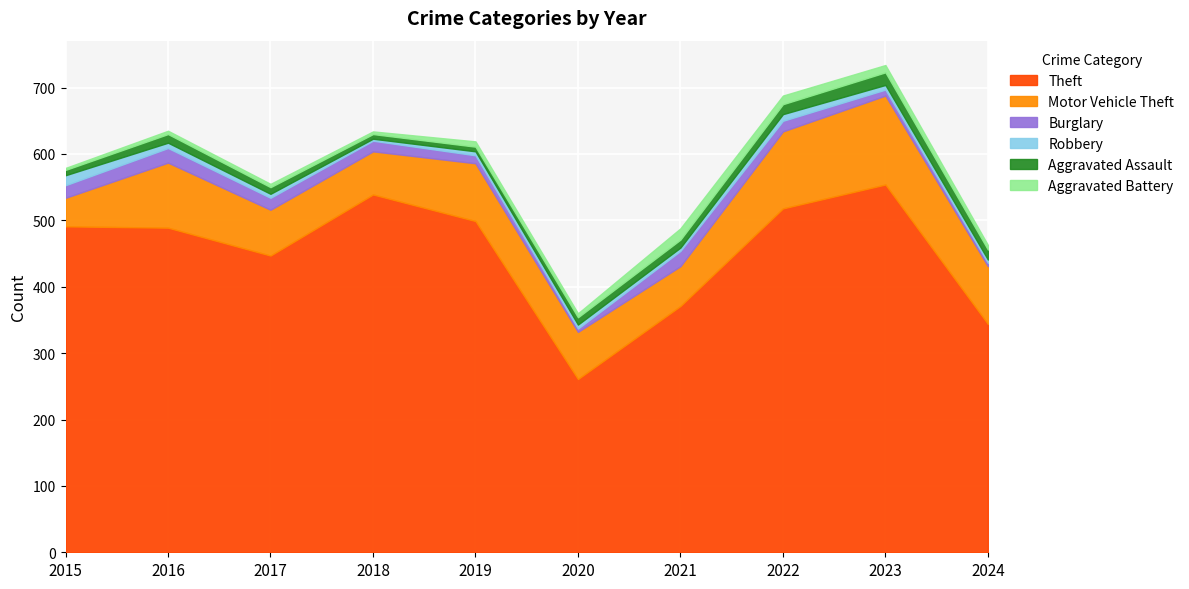

What is the minimum value for Aggravated Battery?

3